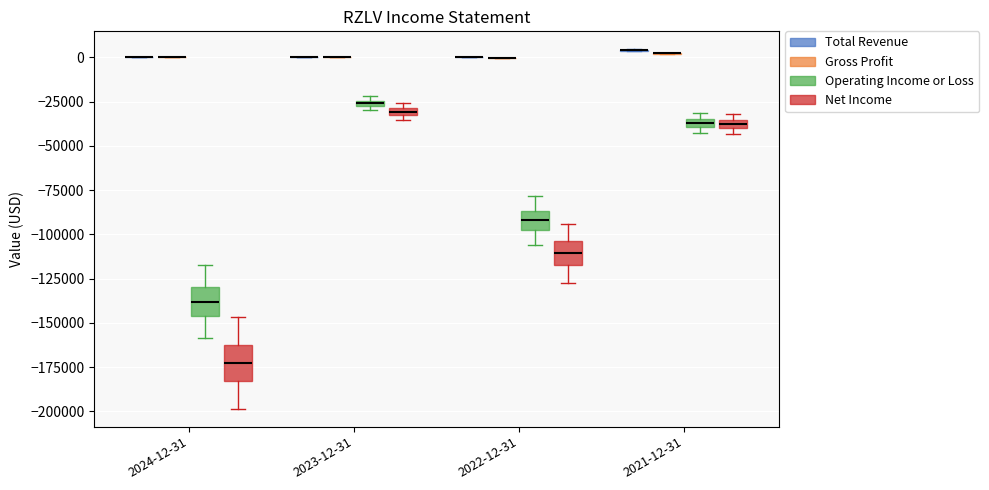

Where is the upper edge of the box for 2023-12-31 (Net Income) on the y-axis? The values are not printed on the chart, so give them approximately, as read against the axis.

-30000